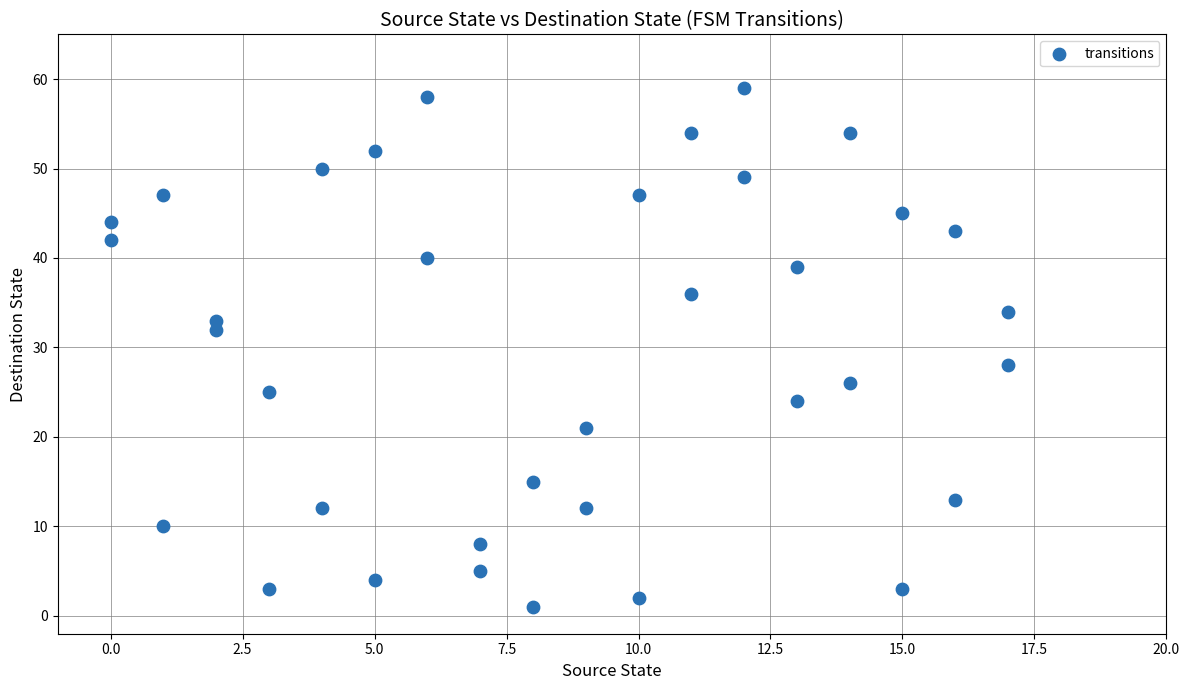

What is the range of Y values (max minus min)?

58